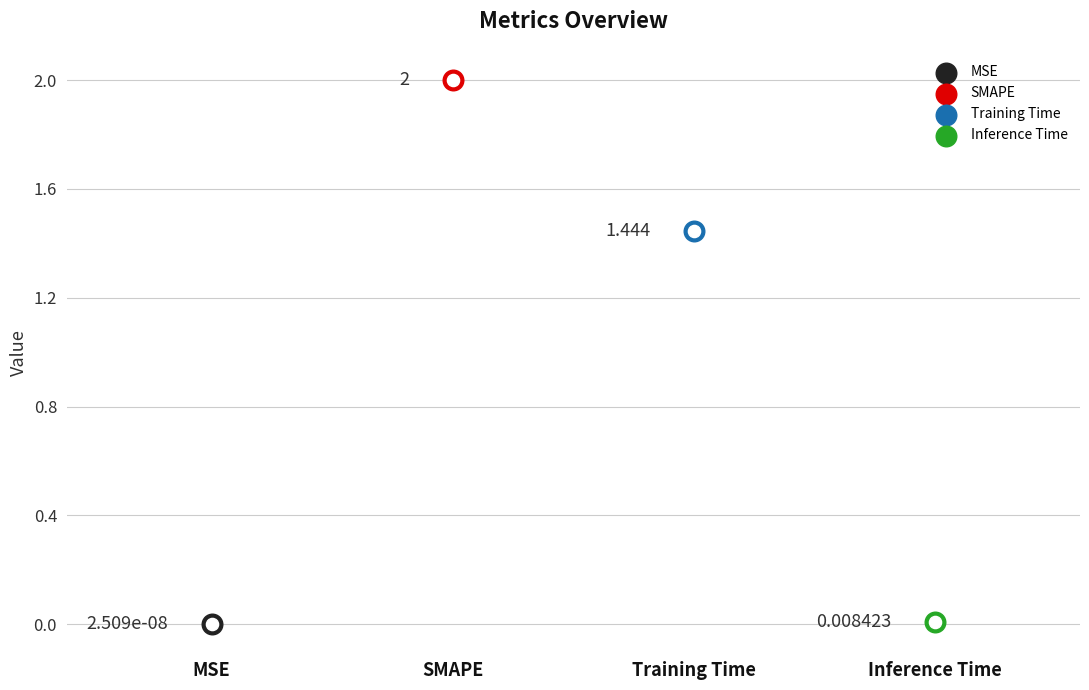

Which has a higher value, MSE or Training Time?

Training Time